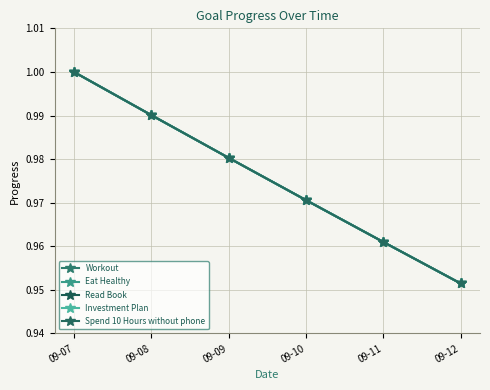

The value of Investment Plan at 09-11 is 1.0. True or false?

True